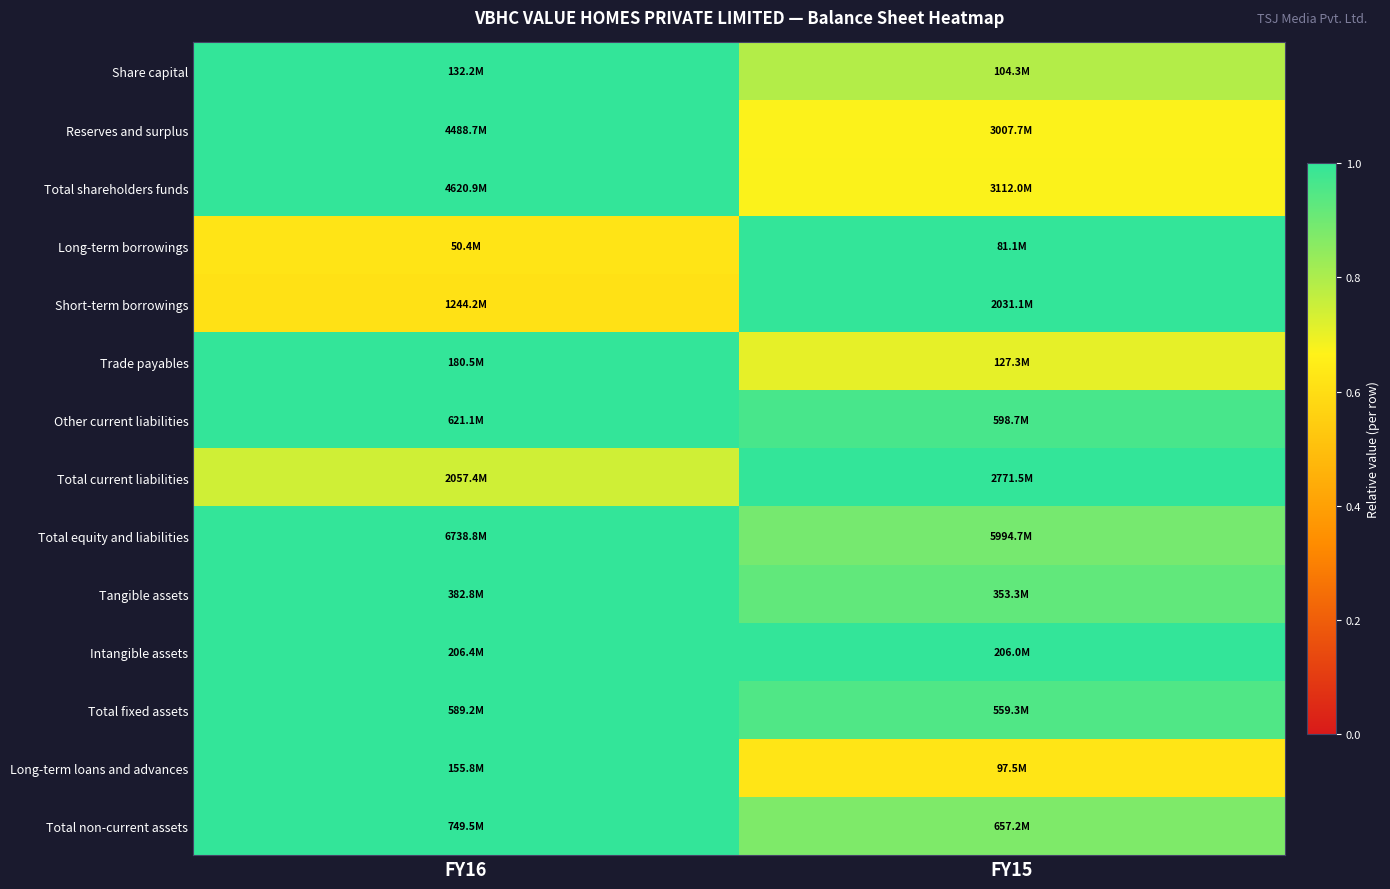

What is the total value across all series at FY15?

12.1